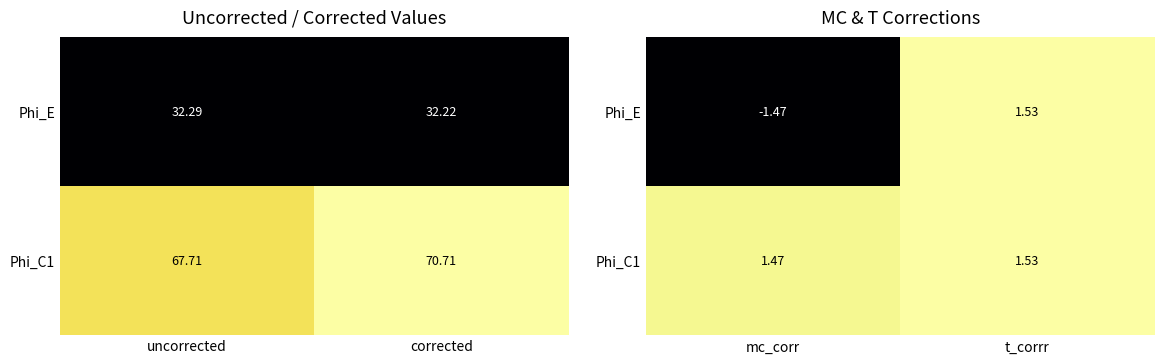

How many Phi_C1 values are between 1 and 2?

2